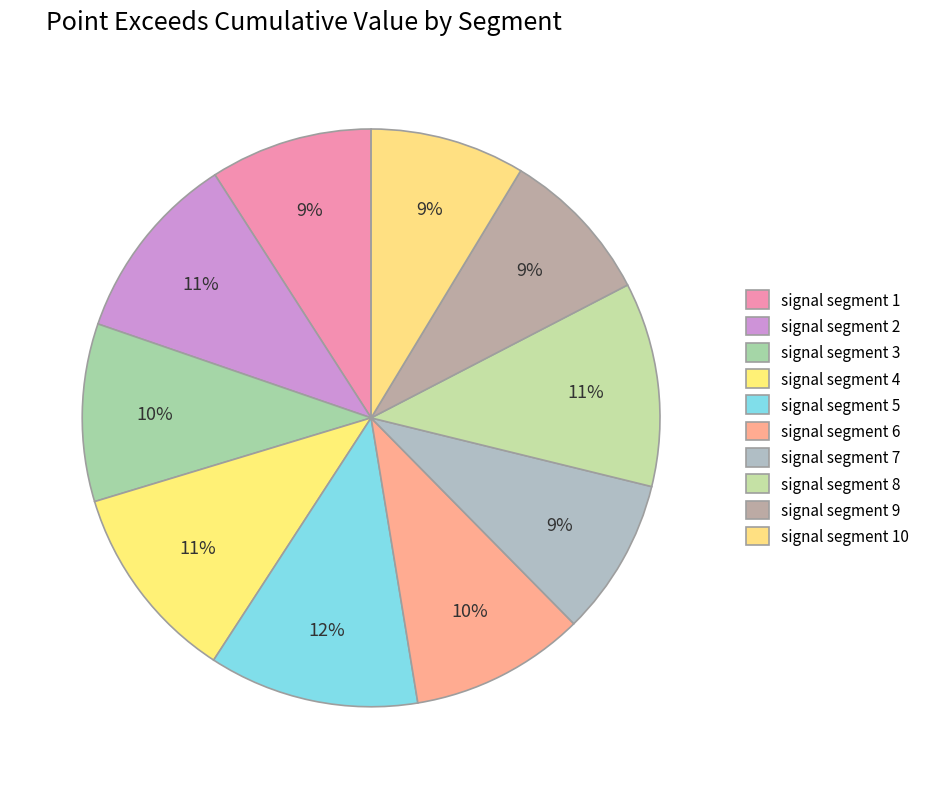

Rank the categories by value from lowest to highest.

signal segment 10, signal segment 9, signal segment 7, signal segment 1, signal segment 6, signal segment 3, signal segment 2, signal segment 4, signal segment 8, signal segment 5